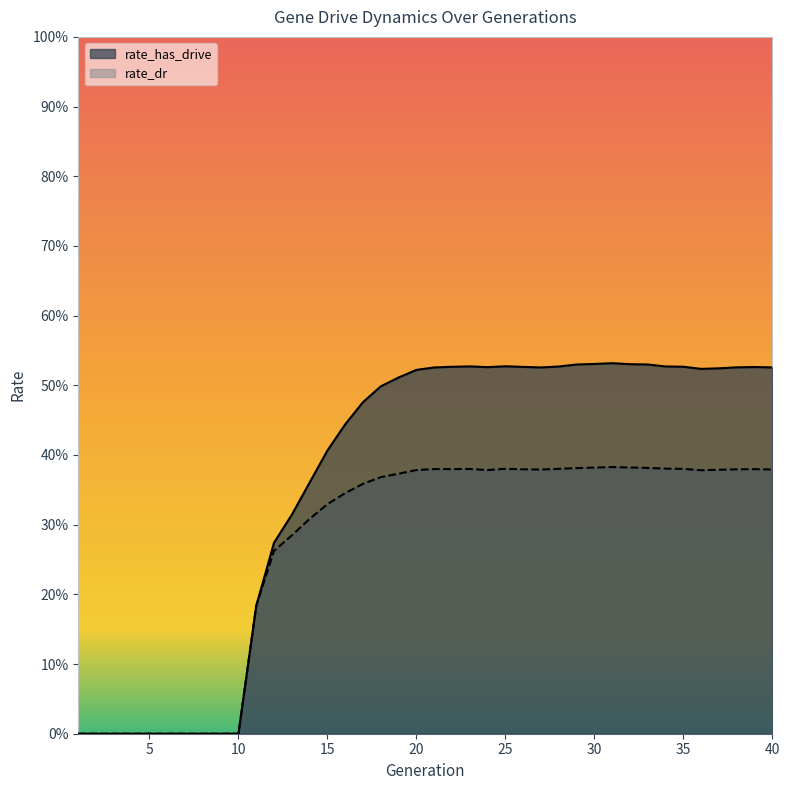

What is the difference between the second highest and minimum values in the rate_dr series?

0.4